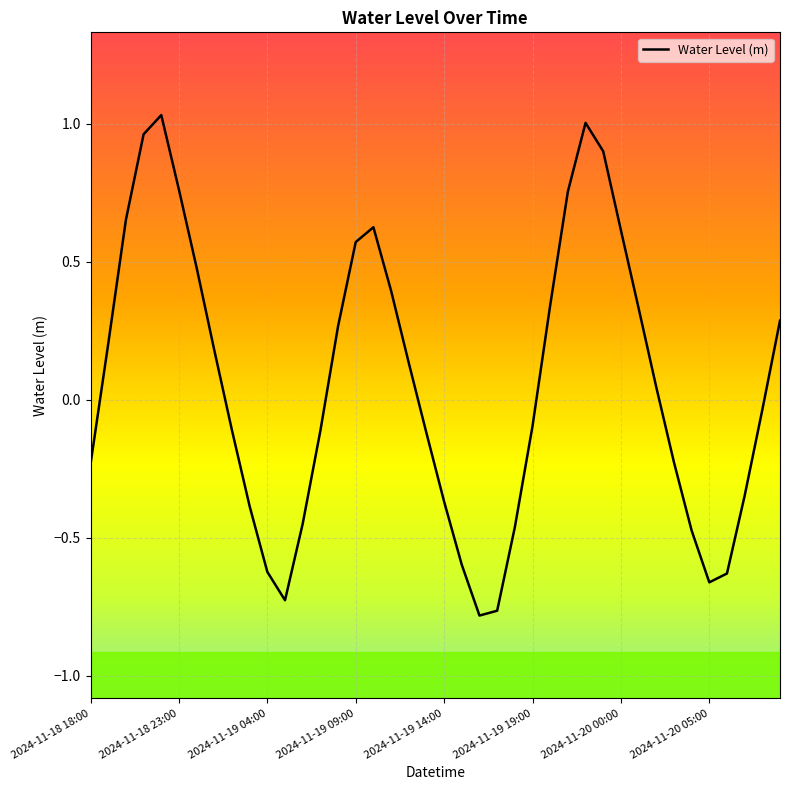

What is the difference between the maximum and minimum values?

1.8